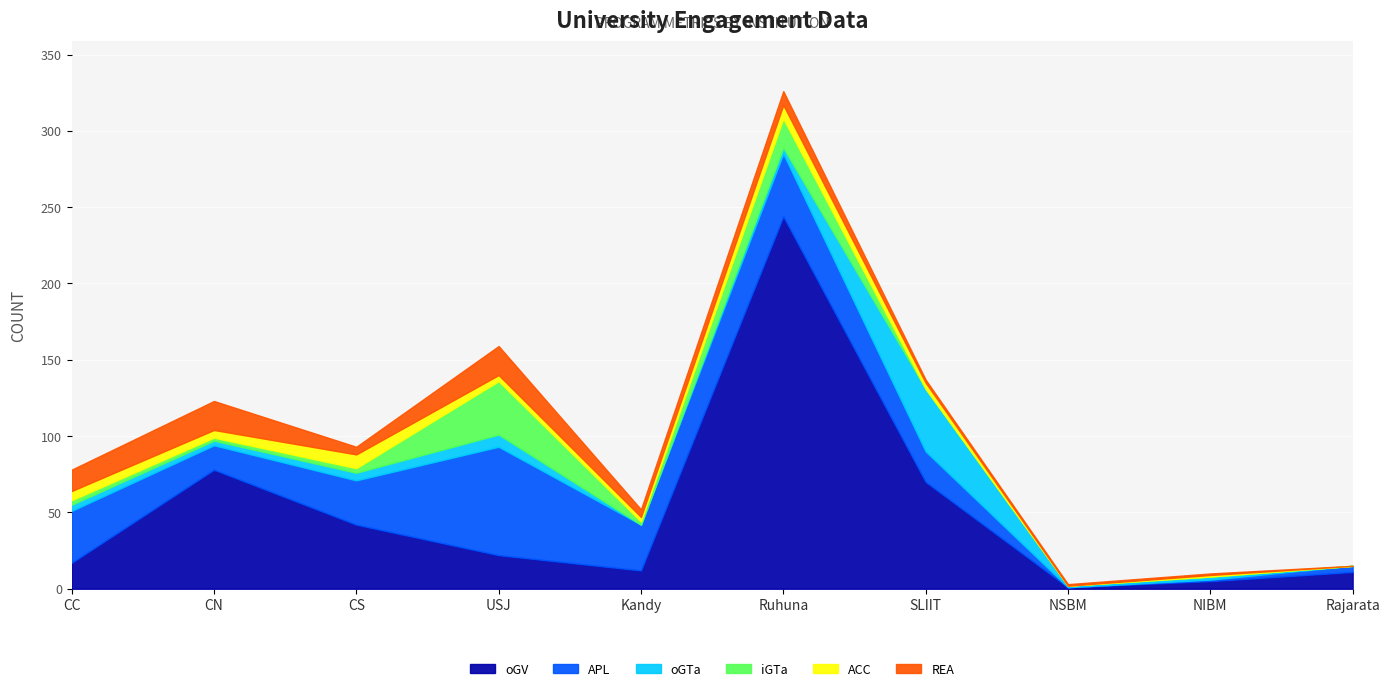

Is the value of oGTa at Kandy greater than the value of iGTa at NIBM?

No